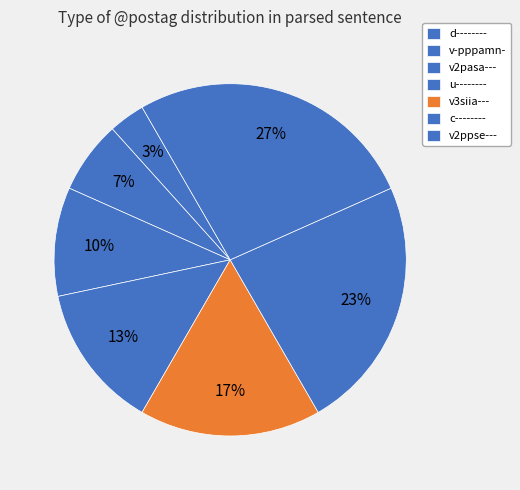

How many segments does this pie chart have?

7